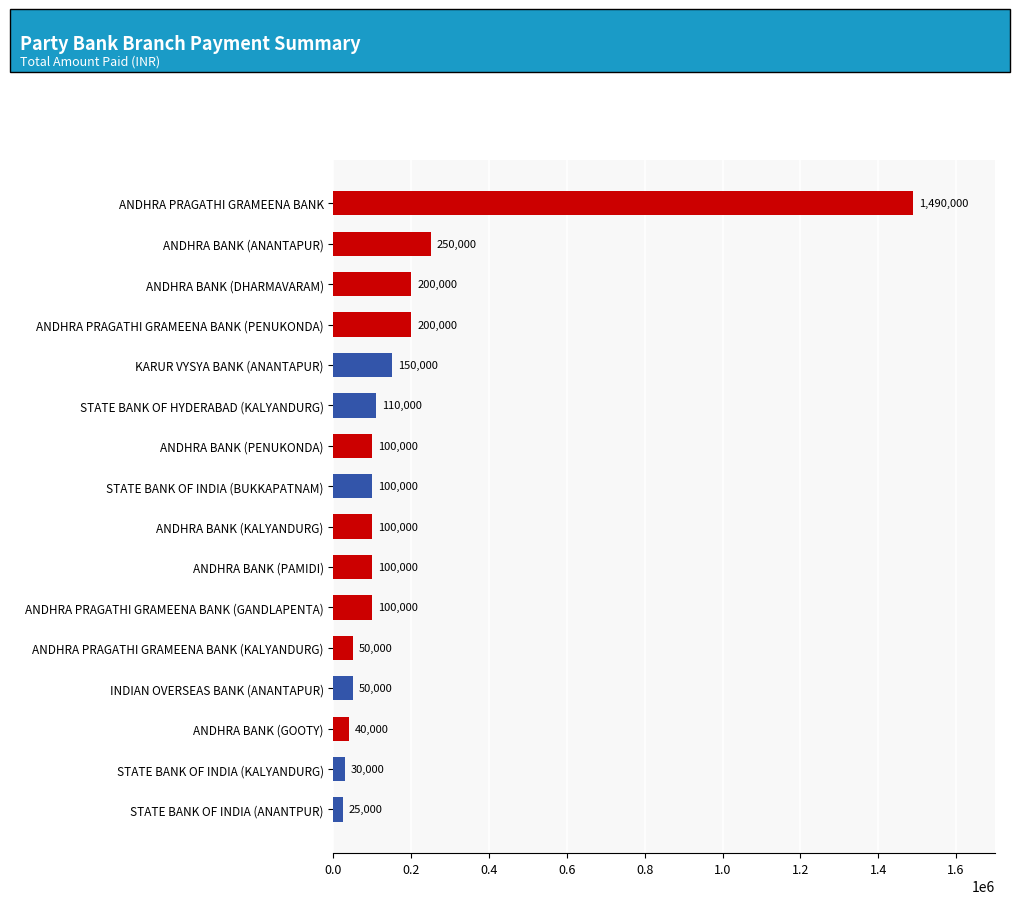

What value does the data have at ANDHRA PRAGATHI GRAMEENA BANK (PENUKONDA), to the nearest 50?

200000